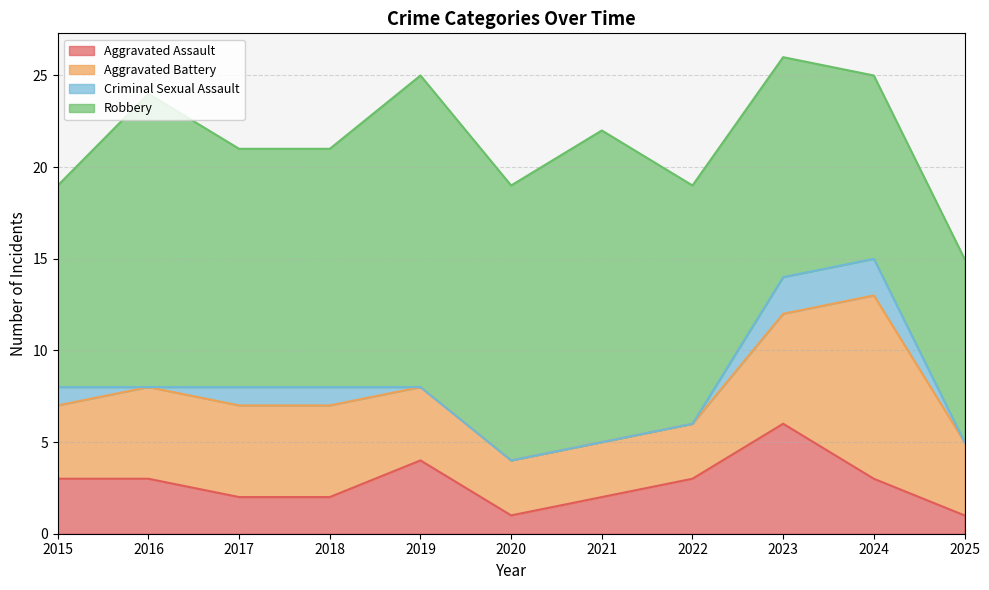

Reading right to left, what are all the values shown in this chart?

Aggravated Assault: 2025=1	2024=3	2023=6	2022=3	2021=2	2020=1	2019=4	2018=2	2017=2	2016=3	2015=3
Aggravated Battery: 2025=4	2024=10	2023=6	2022=3	2021=3	2020=3	2019=4	2018=5	2017=5	2016=5	2015=4
Criminal Sexual Assault: 2025=0	2024=2	2023=2	2022=0	2021=0	2020=0	2019=0	2018=1	2017=1	2016=0	2015=1
Robbery: 2025=10	2024=10	2023=12	2022=13	2021=17	2020=15	2019=17	2018=13	2017=13	2016=16	2015=11